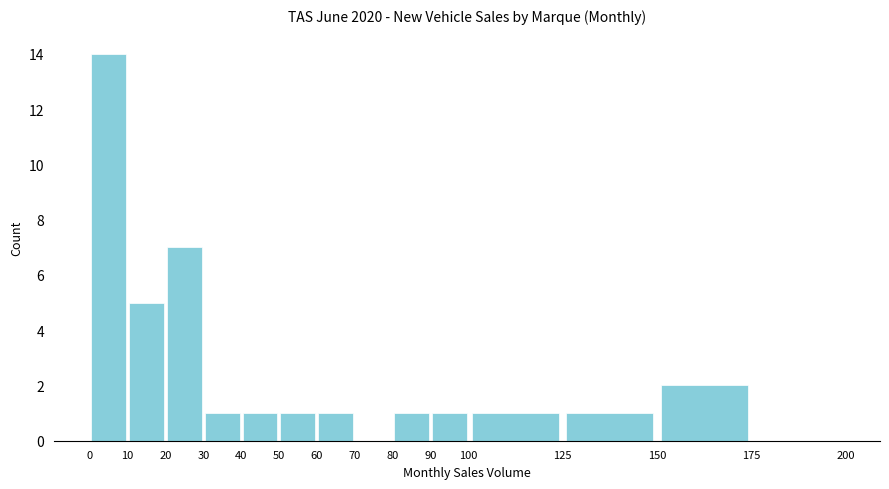

How tall is the bar that spans 20 to 30 on the x-axis? The values are not printed on the chart, so give them approximately, as read against the axis.

7